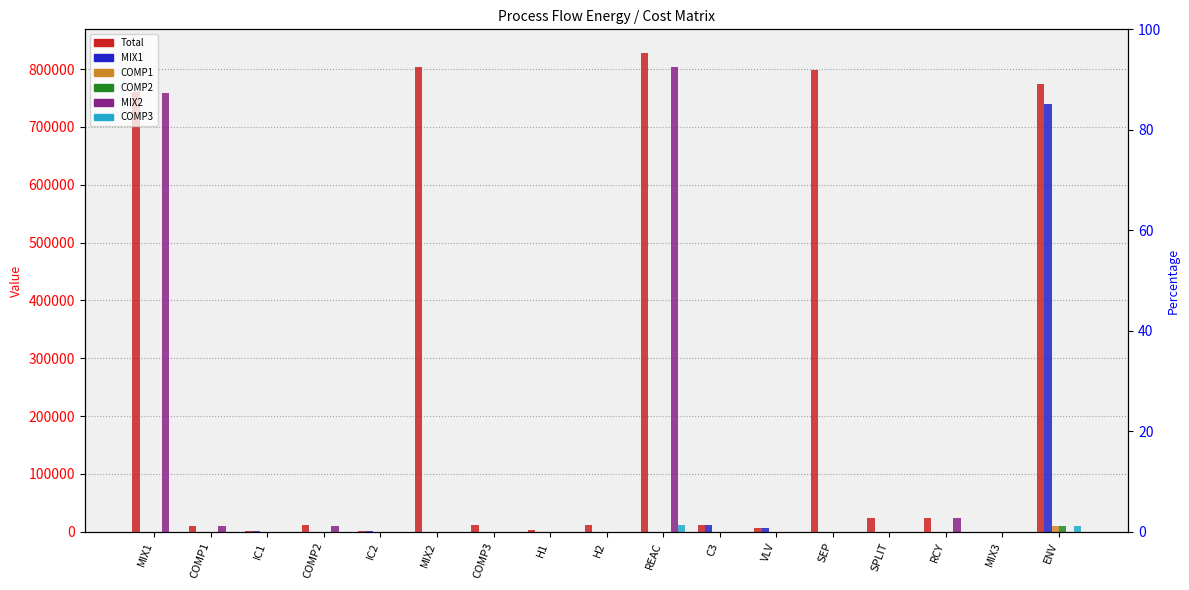

What is the greatest value displayed?

827501.1